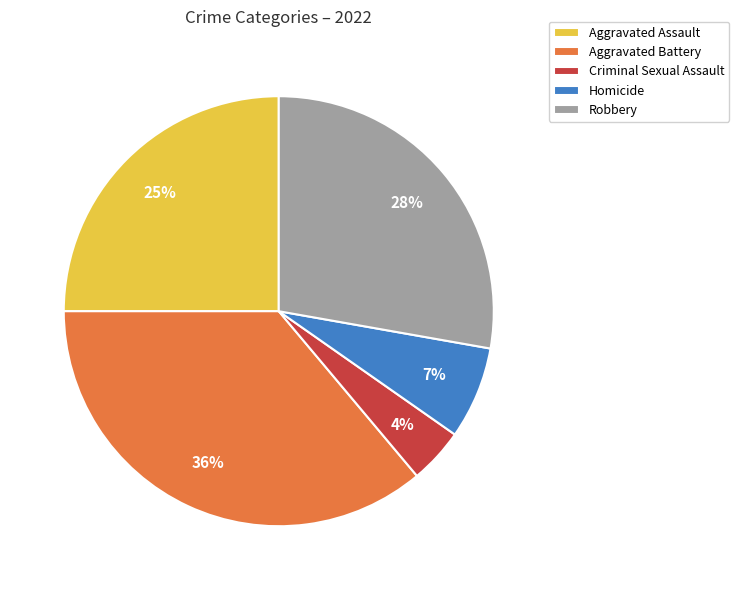

Approximately how many times larger is the value at Aggravated Battery compared to Robbery?

1.3